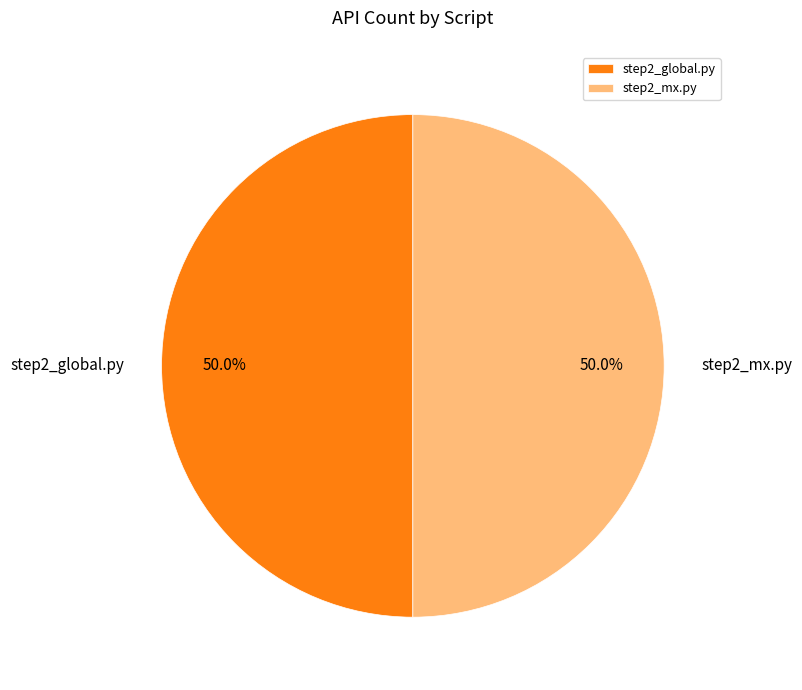

To the nearest percent, what is the difference between the largest and smallest slice percentages?

0%